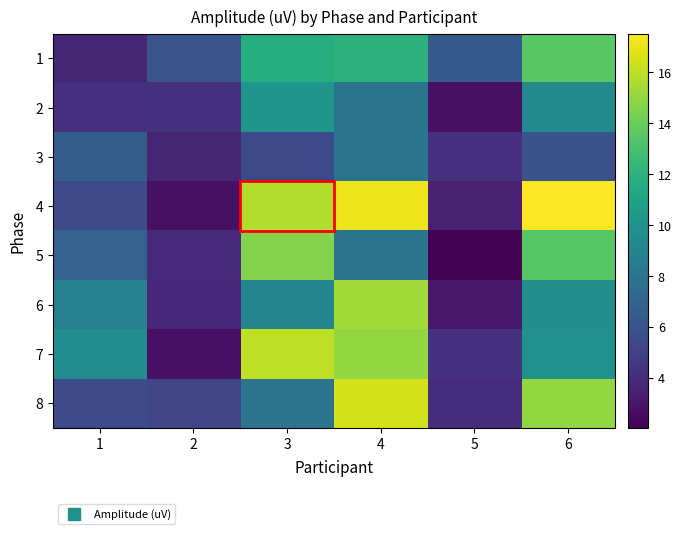

Reading right to left, what are all the values shown in this chart?

1: 6=13.6	5=6.4	4=12.0	3=11.7	2=6.0	1=3.7
2: 6=9.4	5=2.7	4=8.1	3=10.1	2=4.3	1=4.1
3: 6=5.9	5=4.1	4=8.0	3=5.5	2=3.6	1=6.6
4: 6=17.5	5=3.5	4=17.1	3=15.8	2=2.7	1=5.6
5: 6=13.5	5=2.0	4=8.0	3=14.7	2=3.9	1=6.9
6: 6=9.7	5=3.0	4=15.4	3=9.1	2=3.8	1=8.8
7: 6=9.8	5=4.3	4=15.0	3=16.0	2=2.8	1=9.6
8: 6=15.0	5=4.1	4=16.5	3=8.0	2=5.3	1=5.7